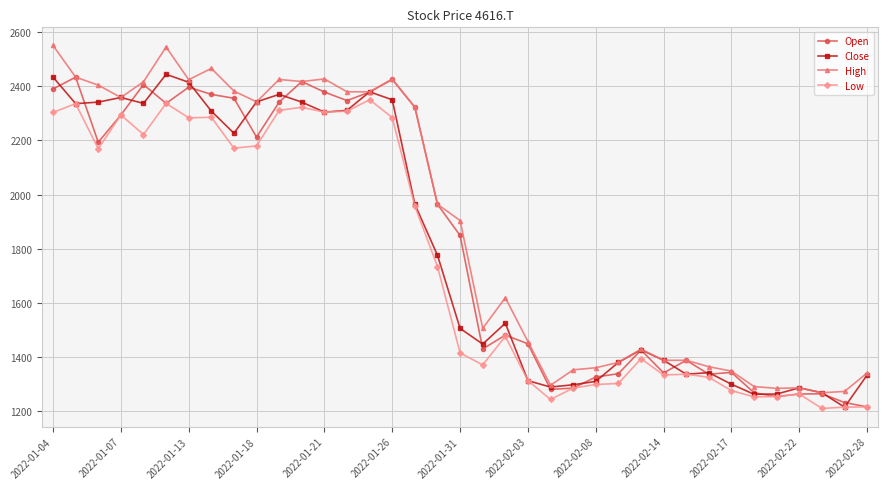

What is the maximum value shown in the chart?

2551.3